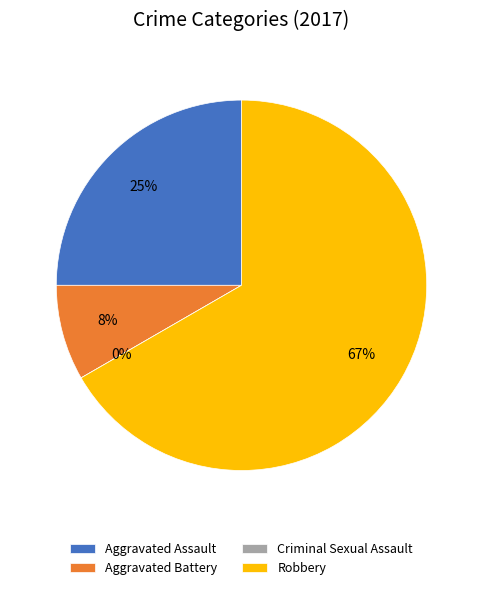

Does any single category account for the majority?

Yes